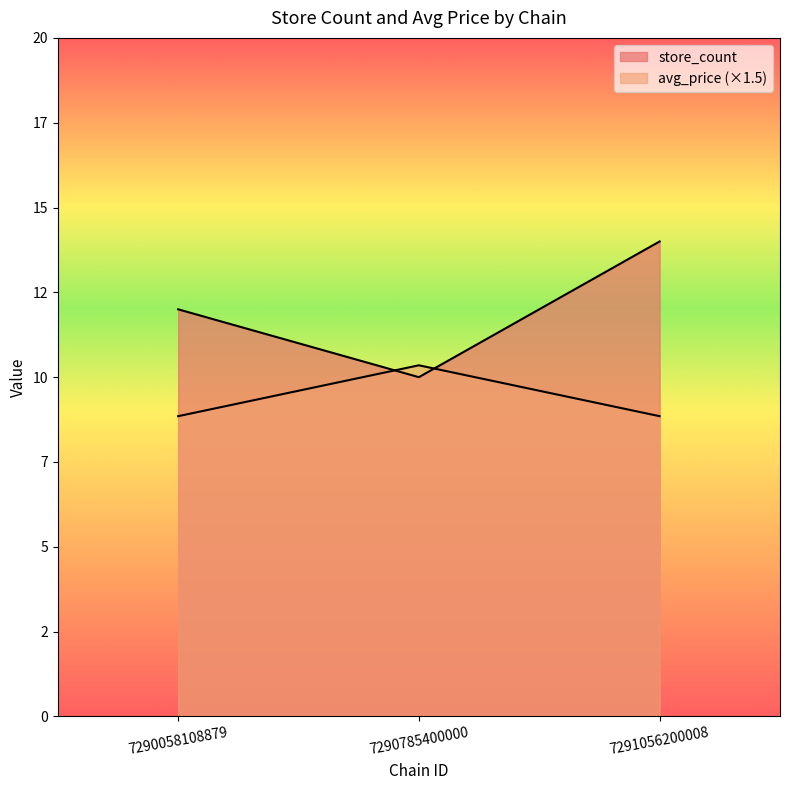

What is the sum of all store_count values?

36.0